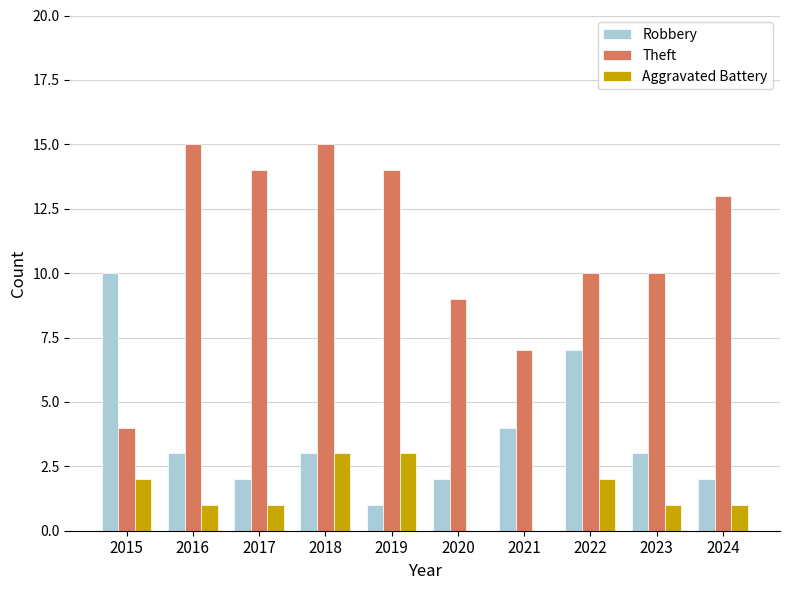

What is the sum of the Aggravated Battery values at 2019 and 2018?

6